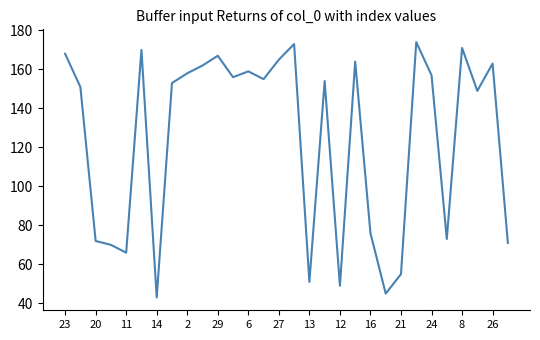

What is the smallest value displayed?

43